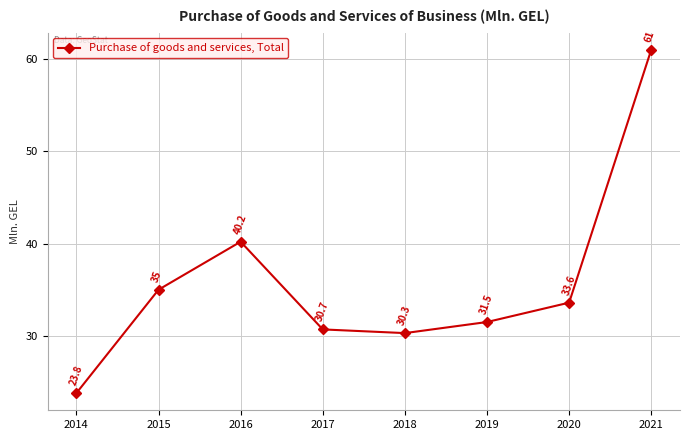

Reading left to right, transcribe all the data shown in this chart.

23.8	35.0	40.2	30.7	30.3	31.5	33.6	61.0